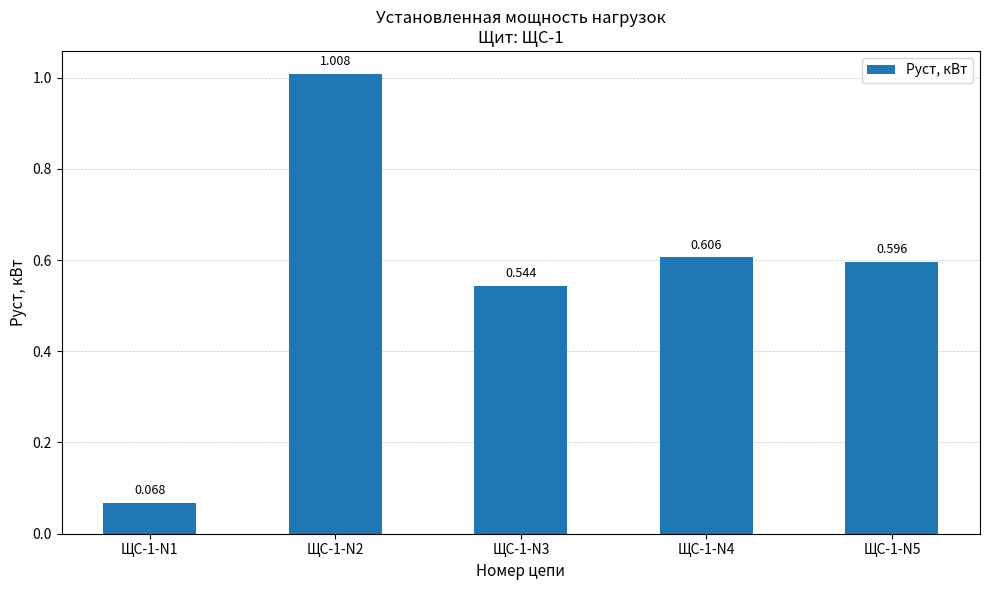

How many distinct data groups are displayed?

1